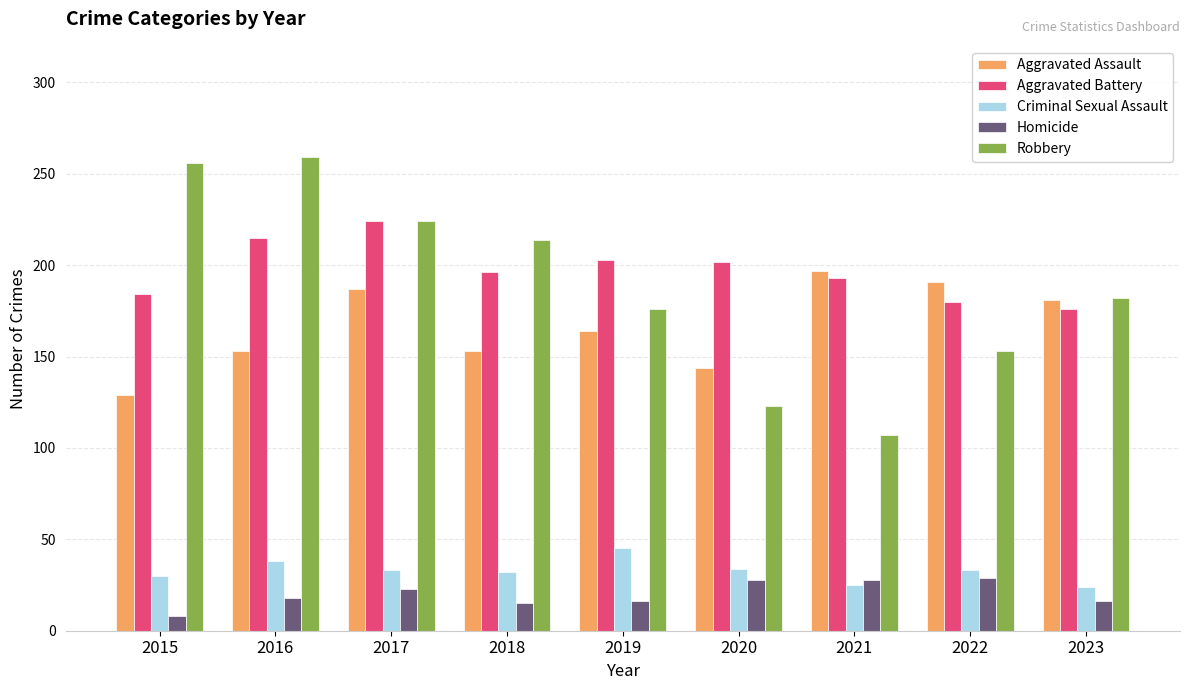

Rank the series by their maximum value, from lowest to highest.

Homicide, Criminal Sexual Assault, Aggravated Assault, Aggravated Battery, Robbery